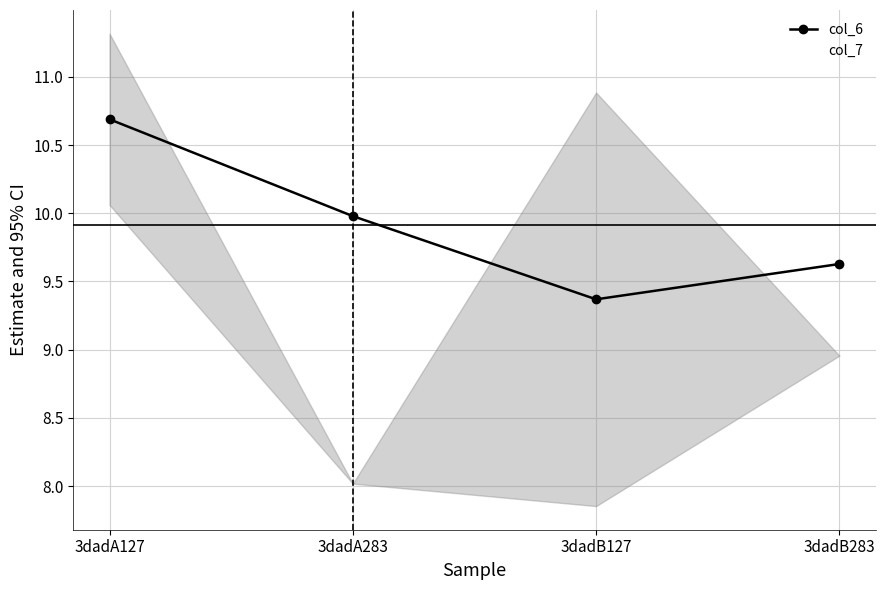

At how many categories does at least one series exceed 10?

2